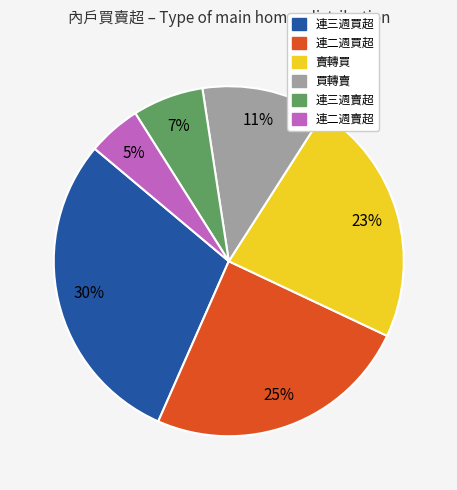

Which has a higher value, 連三週賣超 or 連三週買超?

連三週買超